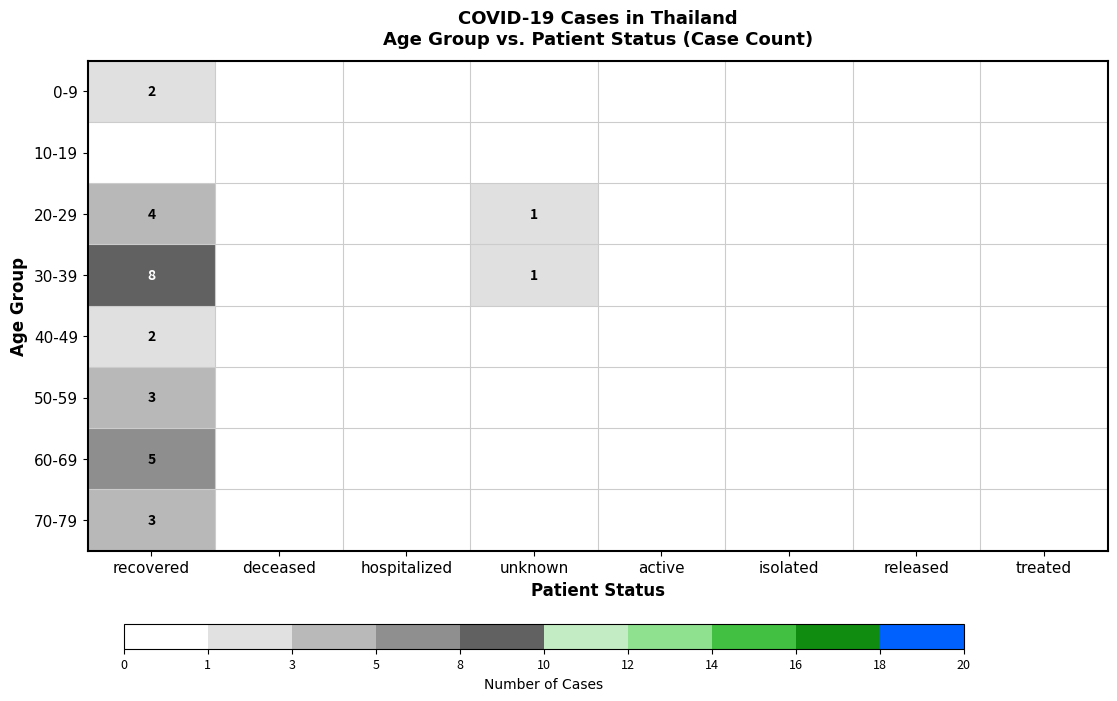

The value of 60-69 at recovered is 7. True or false?

False